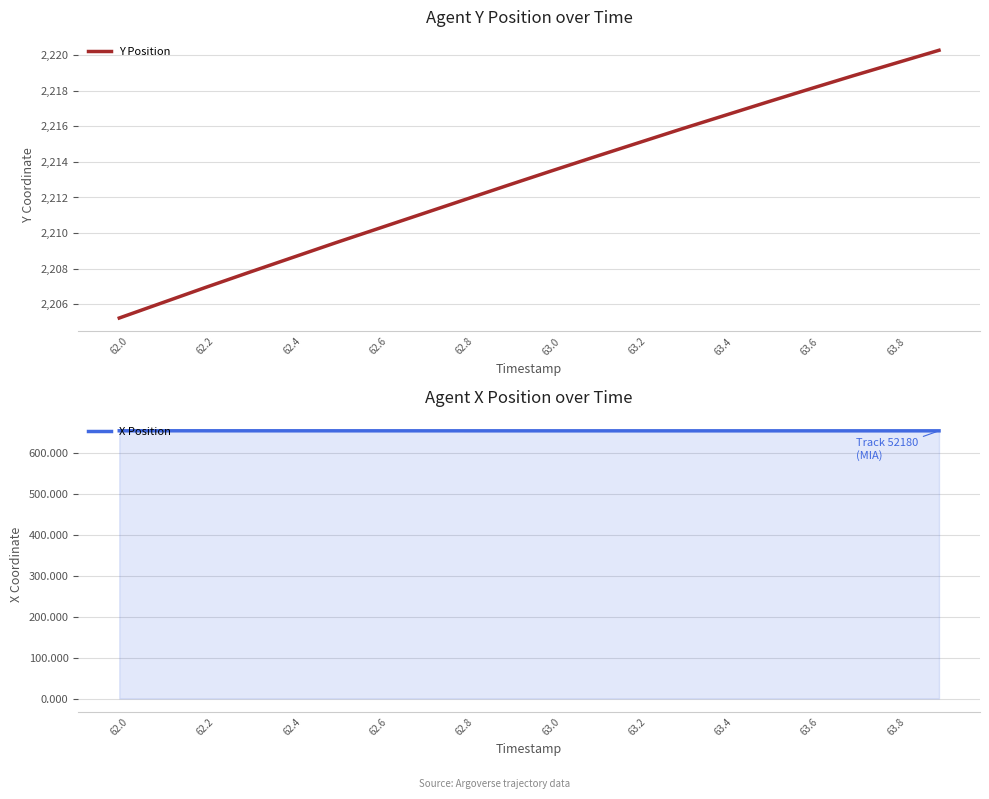

The Y Position series shows 2211.9 at 62.8. True or false?

True